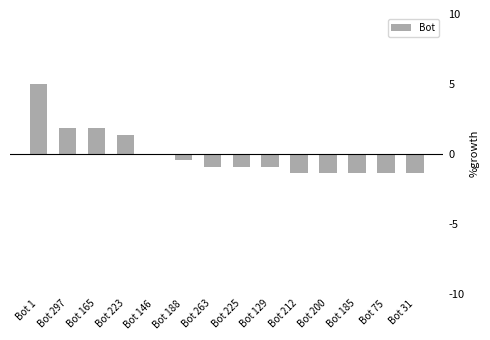

Reading left to right, extract all data points from this chart.

5.0	1.8	1.8	1.4	0.0	-0.5	-0.9	-0.9	-0.9	-1.4	-1.4	-1.4	-1.4	-1.4